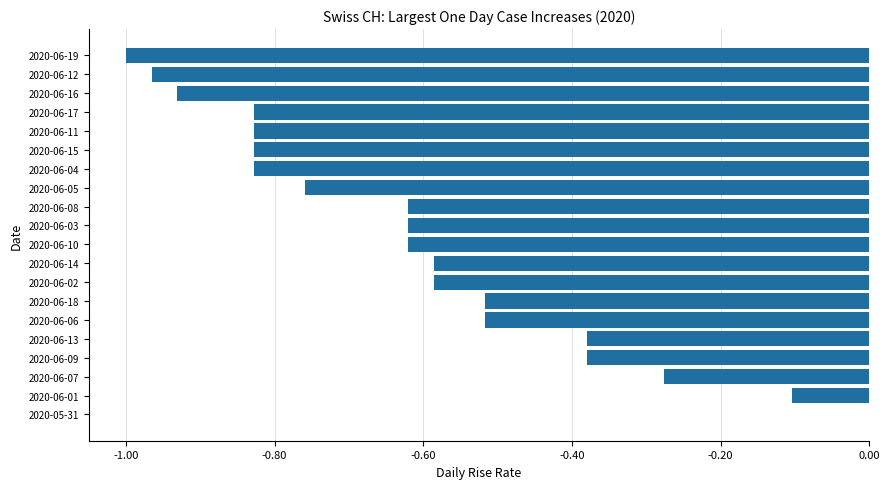

At which category does the chart reach its peak across all series?

2020-05-31